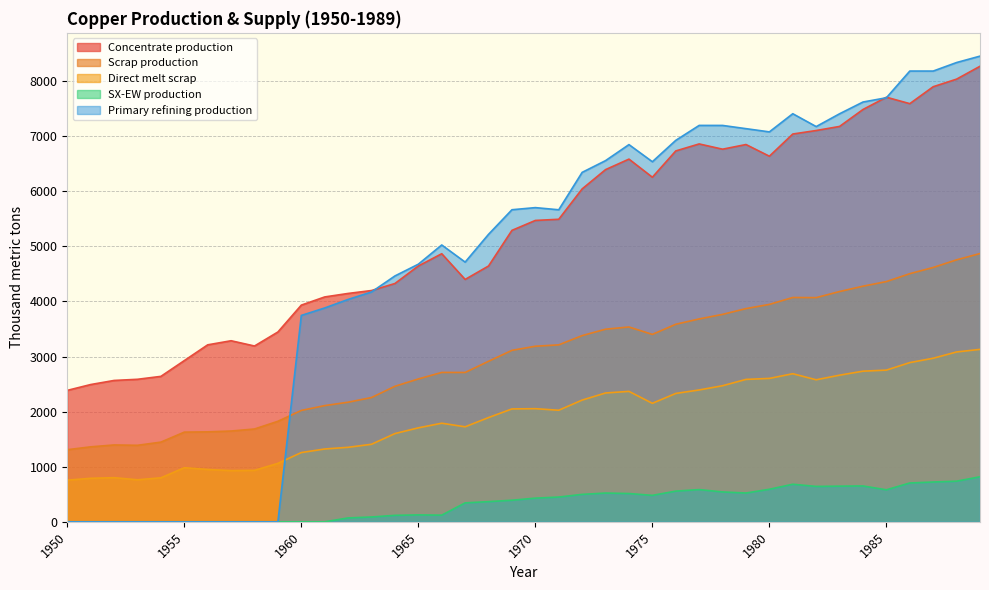

At which category is the sum across all series the highest?

1989